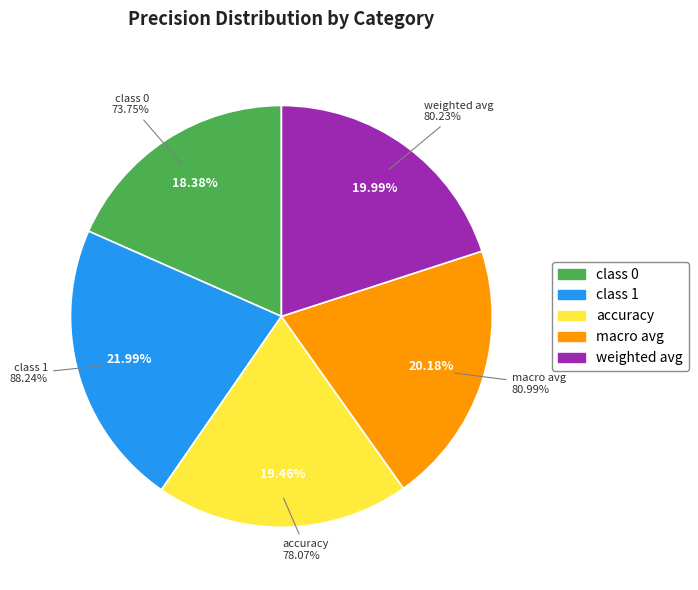

Does macro avg account for over 50% of the chart?

No